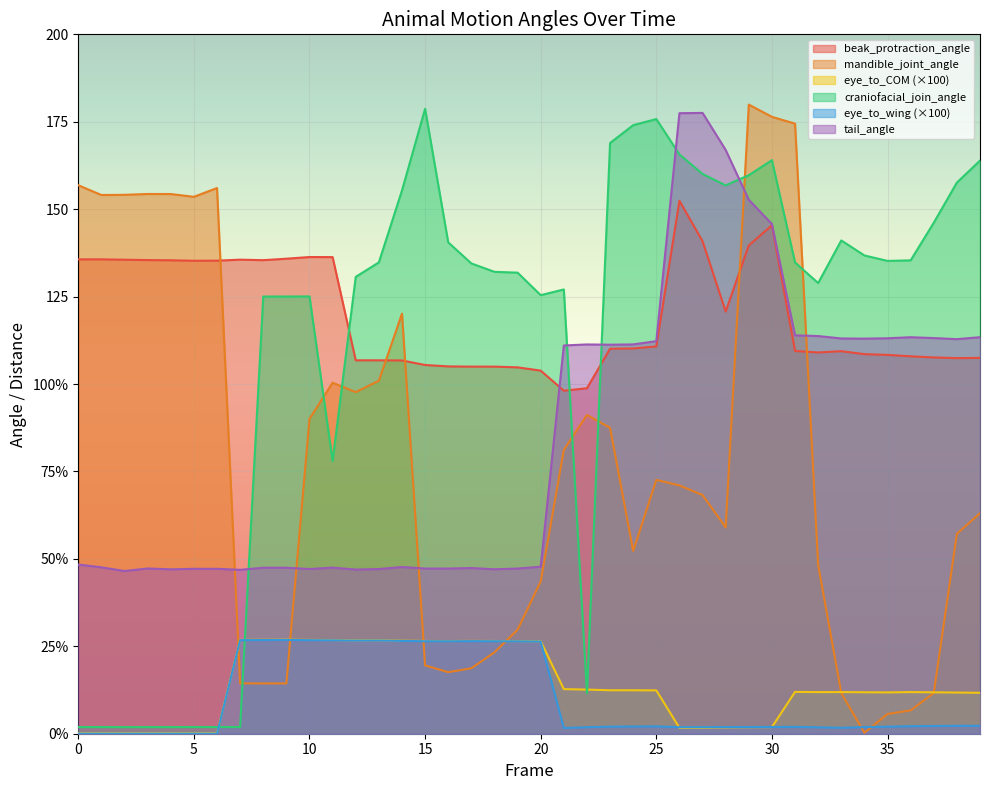

Between 6 and 12, which is larger?

6